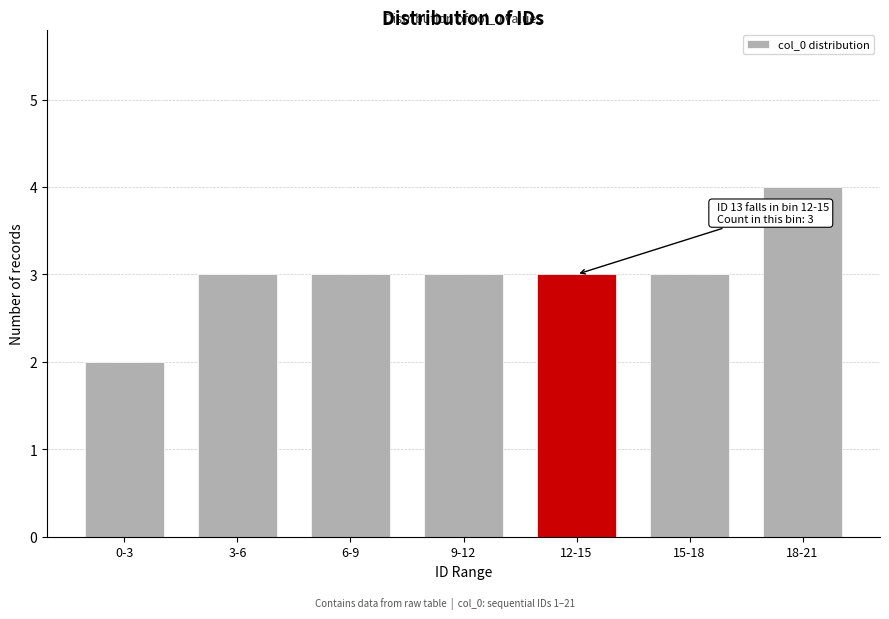

Reading left to right, list all the values displayed in this chart.

2	3	3	3	3	3	4